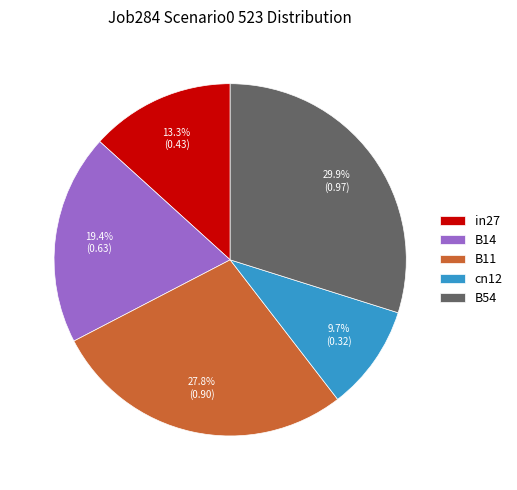

Which has a higher value, cn12 or B11?

B11